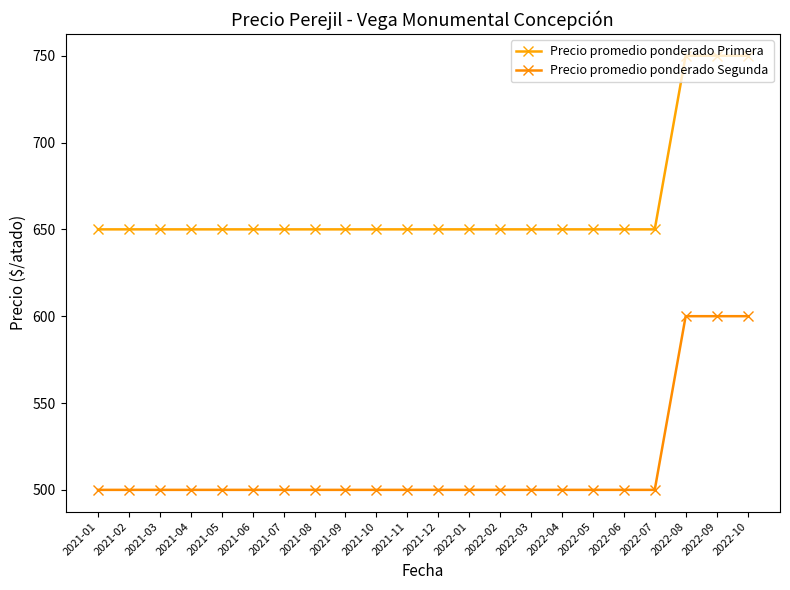

True or false: Precio promedio ponderado Segunda and Precio promedio ponderado Primera cross at least once.

False